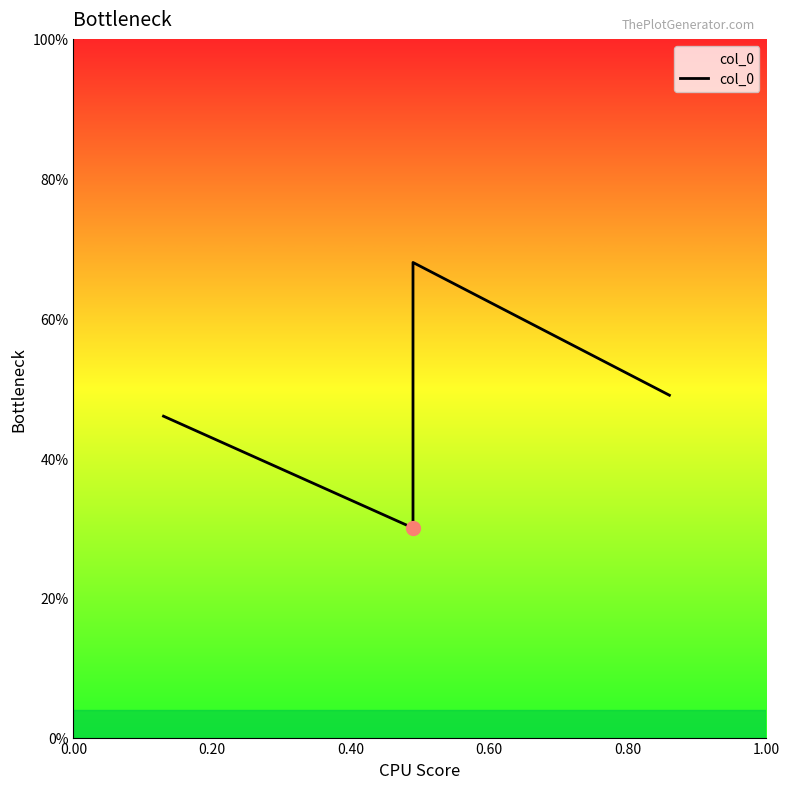

Reading left to right, transcribe all the data shown in this chart.

0.5	0.3	0.7	0.5